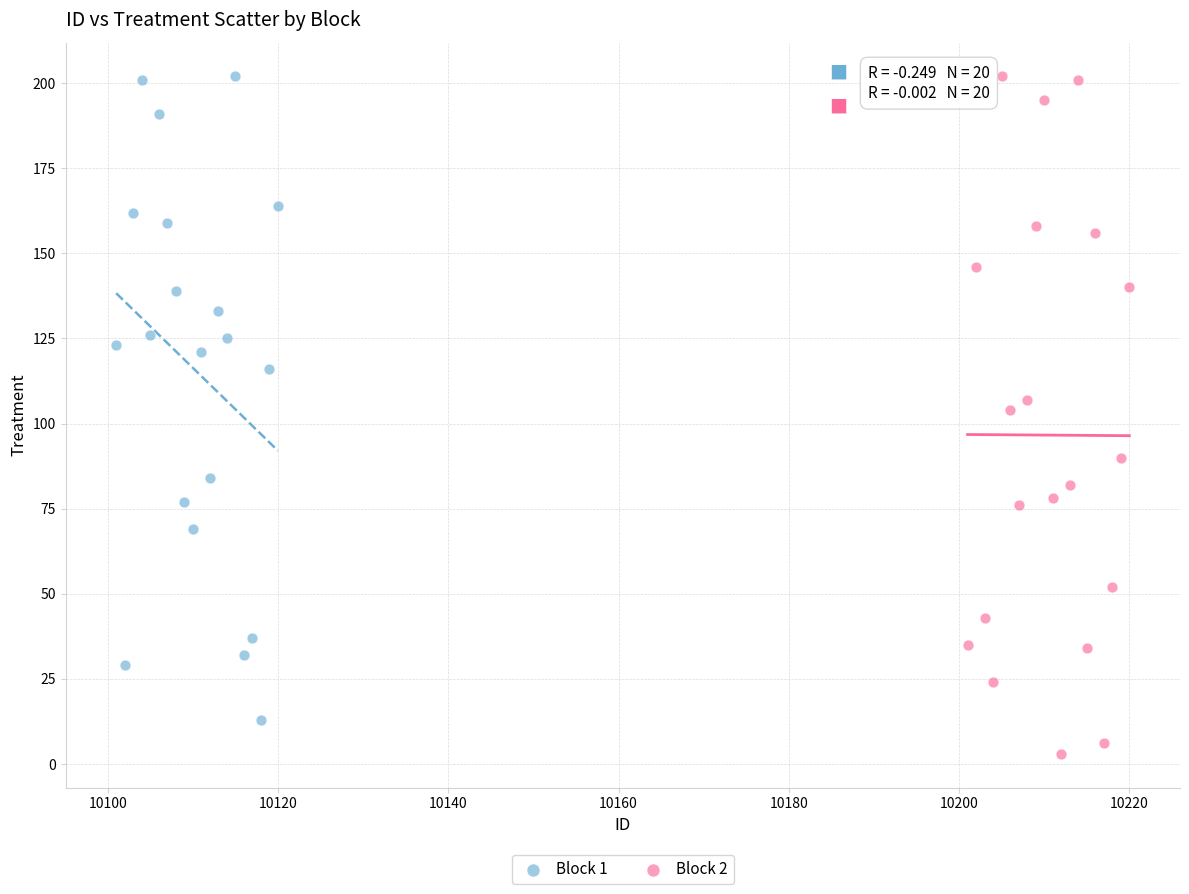

Which series reaches the minimum Y coordinate?

Block 2